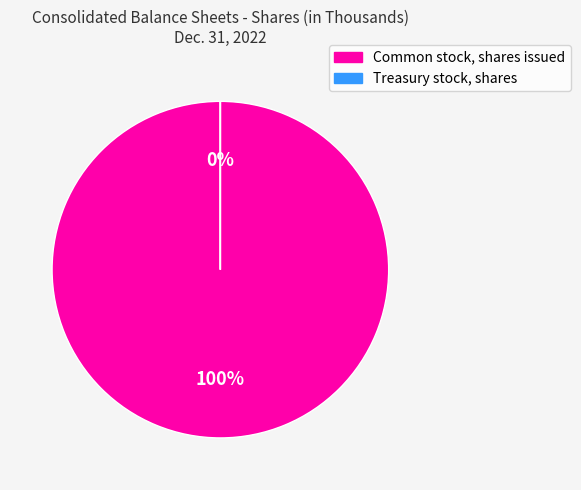

How much of the chart is everything except Treasury stock, shares?

100.0%